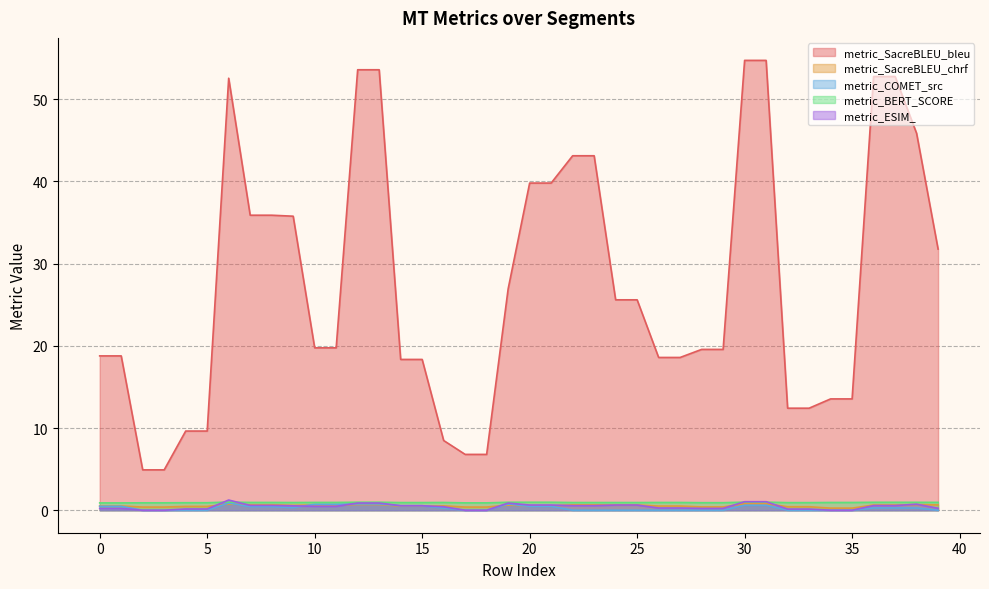

List the labels in order of metric_COMET_src value, largest first.

6, 12, 13, 19, 10, 11, 30, 31, 14, 15, 0, 1, 20, 21, 7, 8, 9, 36, 37, 38, 16, 2, 3, 4, 5, 39, 17, 18, 22, 23, 24, 25, 26, 27, 28, 29, 32, 33, 34, 35